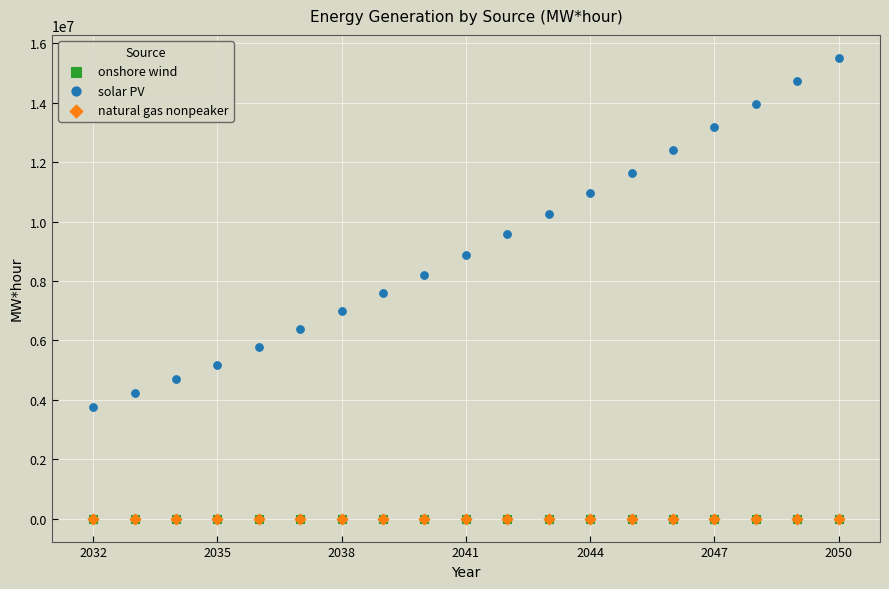

Which series has the widest spread of Y values?

solar PV